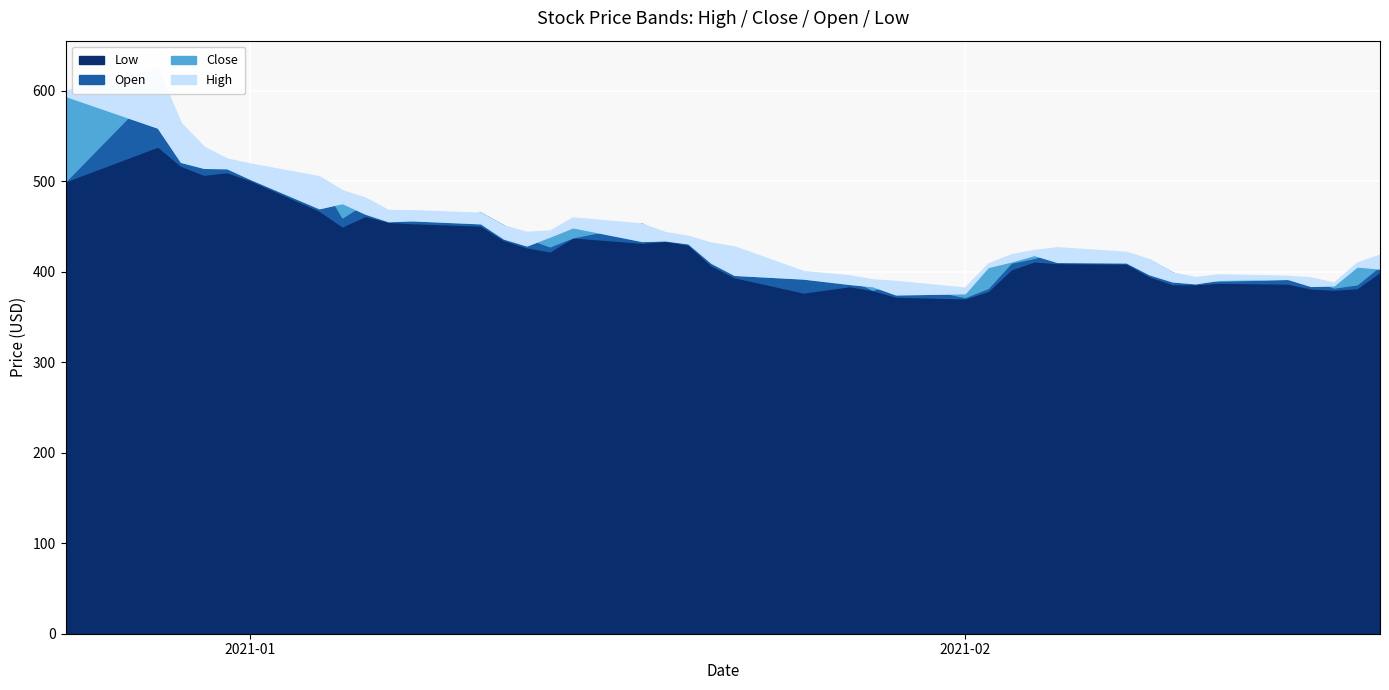

List the labels in order of Close value, largest first.

0, 1, 2, 3, 4, 5, 7, 6, 8, 10, 9, 11, 15, 14, 12, 17, 16, 18, 13, 28, 27, 29, 30, 19, 38, 26, 39, 31, 20, 21, 35, 34, 32, 33, 22, 37, 36, 23, 25, 24